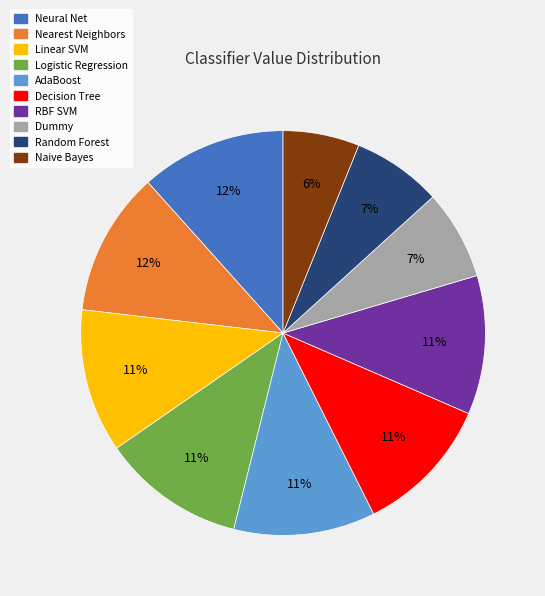

The Nearest Neighbors slice represents 12% of the pie. True or false?

True